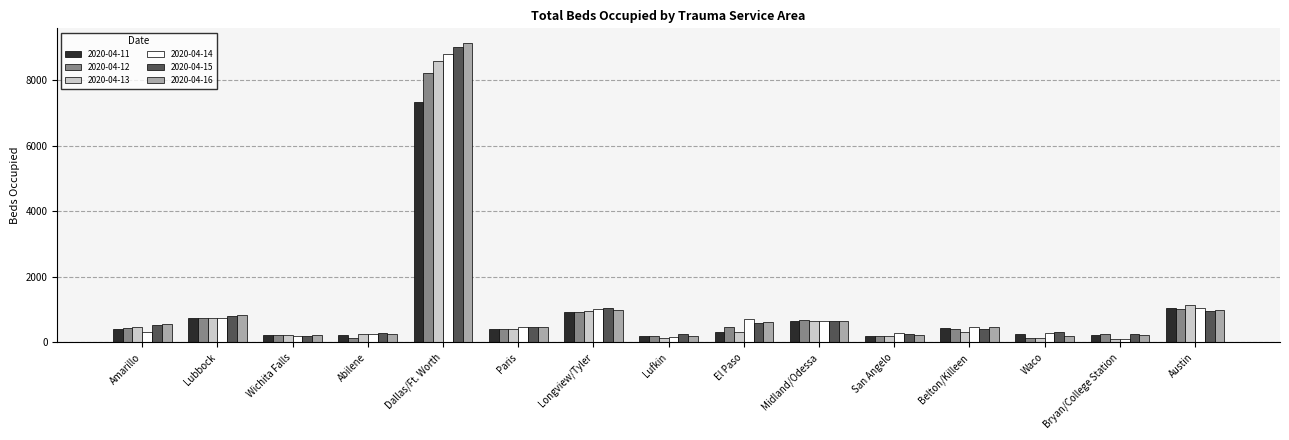

True or false: 2020-04-14 has a value of 1052 at Austin.

True